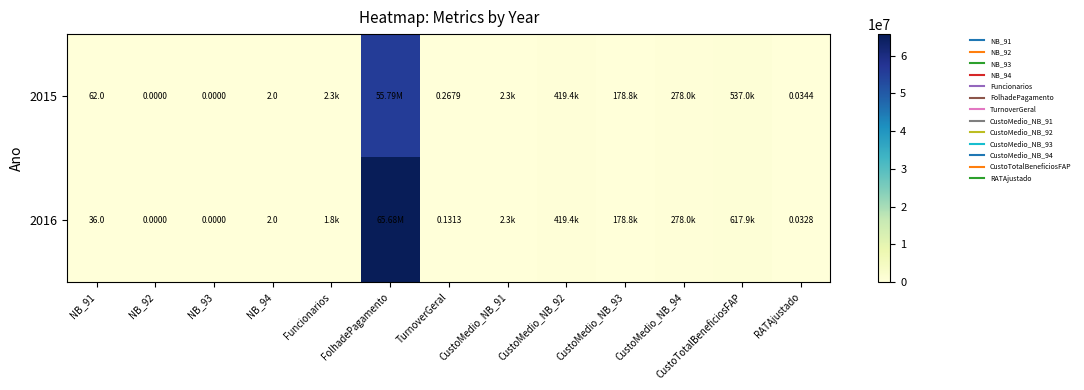

Is the value of 2016 at CustoMedio_NB_92 greater than the value of 2015 at TurnoverGeral?

Yes